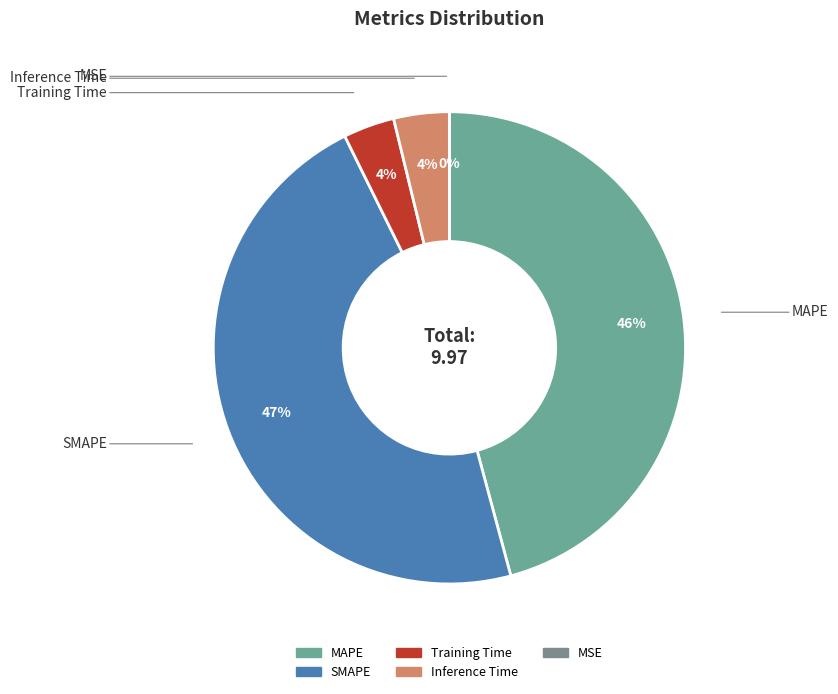

Do Training Time and Inference Time together represent more than half of the pie?

No